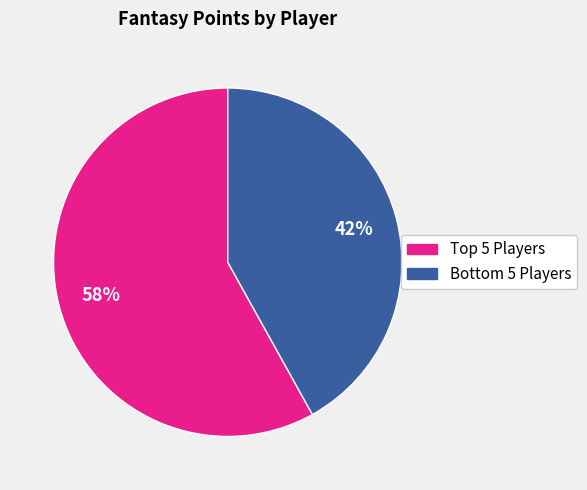

To the nearest percent, what is the difference between the largest and smallest slice percentages?

16%